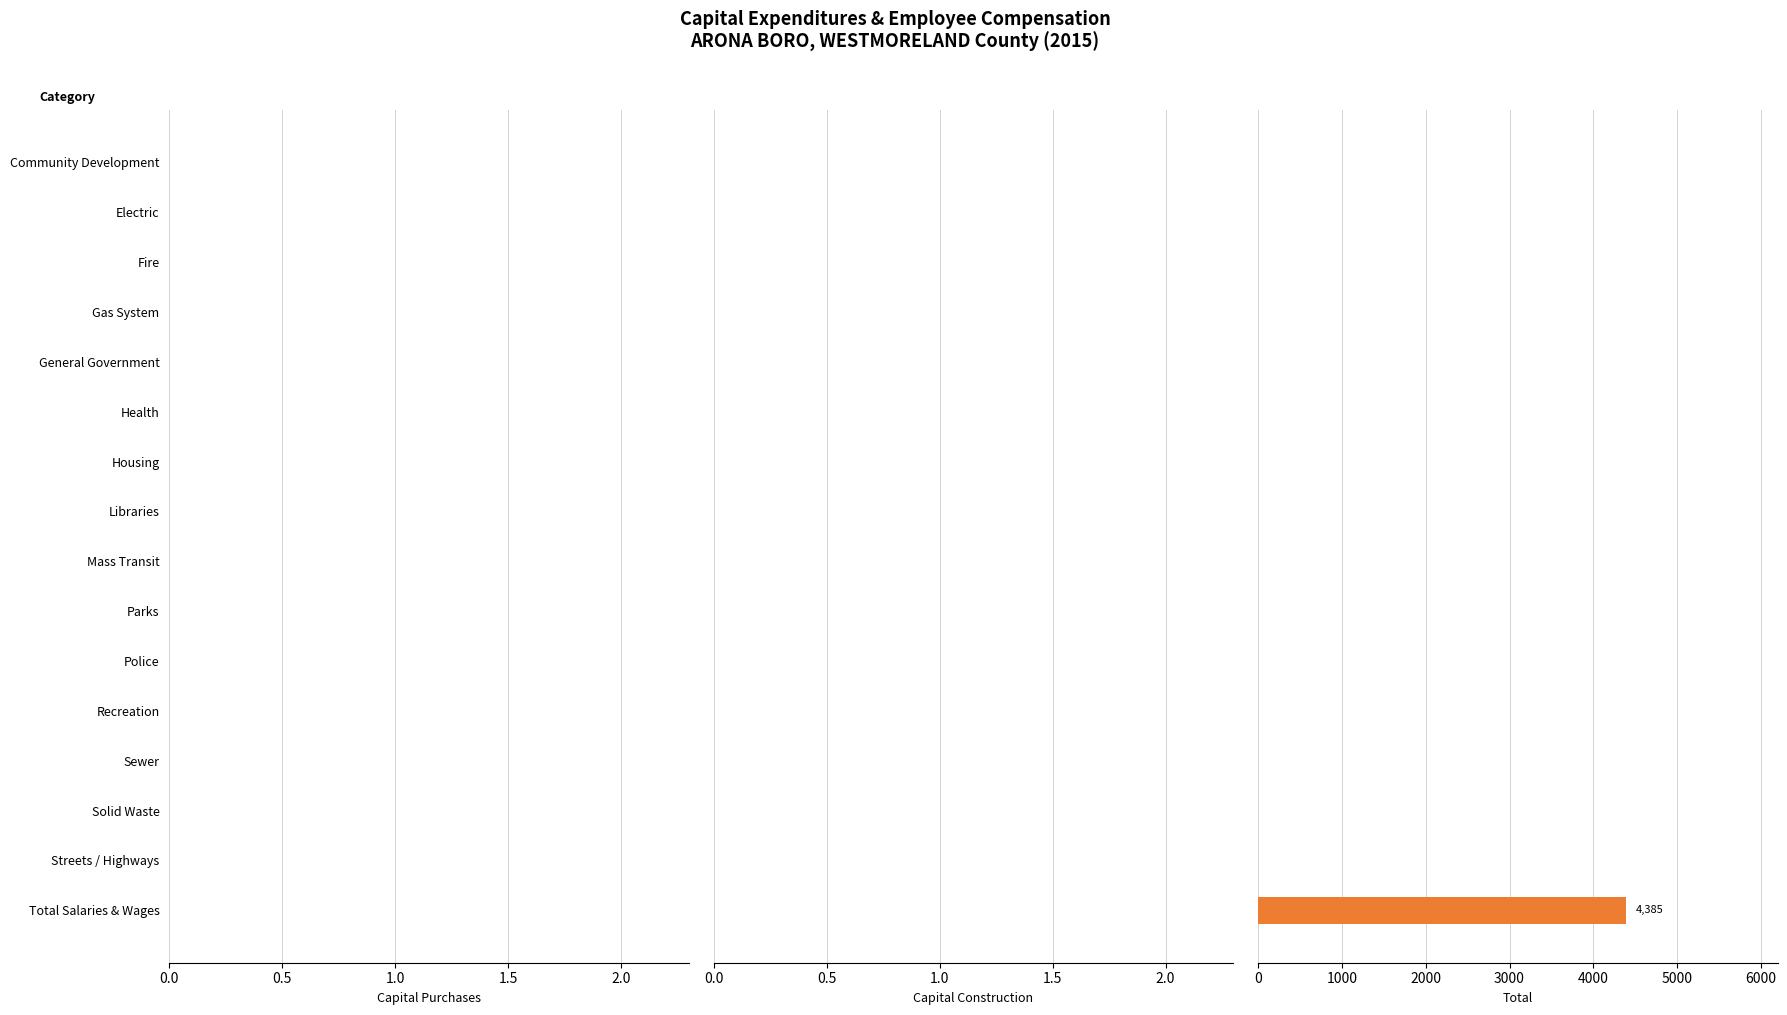

What is the sum of all values?

4385